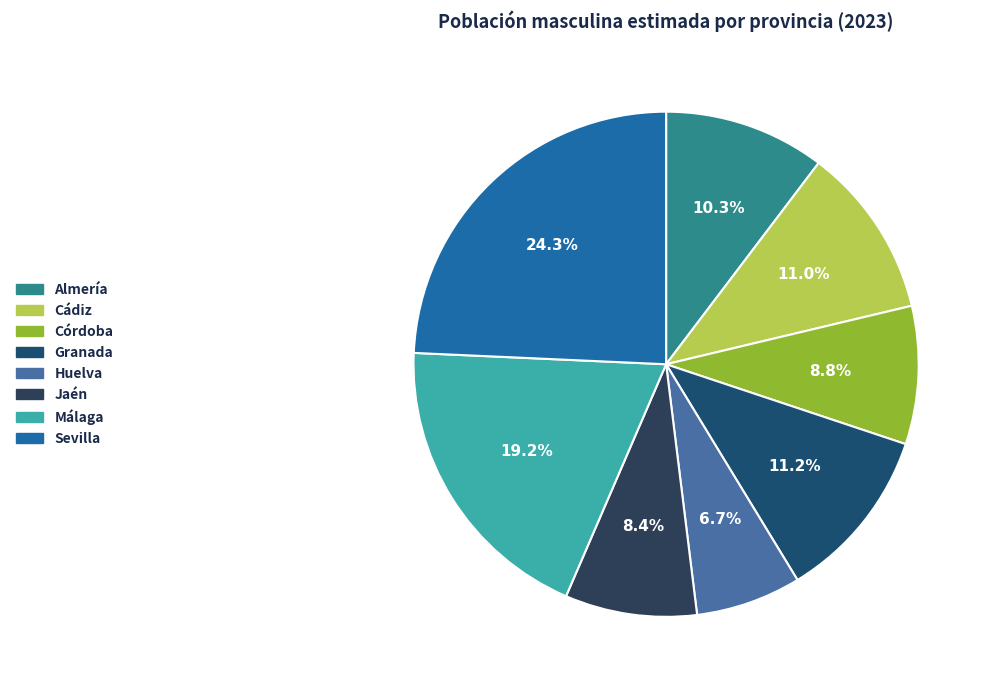

How much of the chart is everything except Córdoba?

91.2%